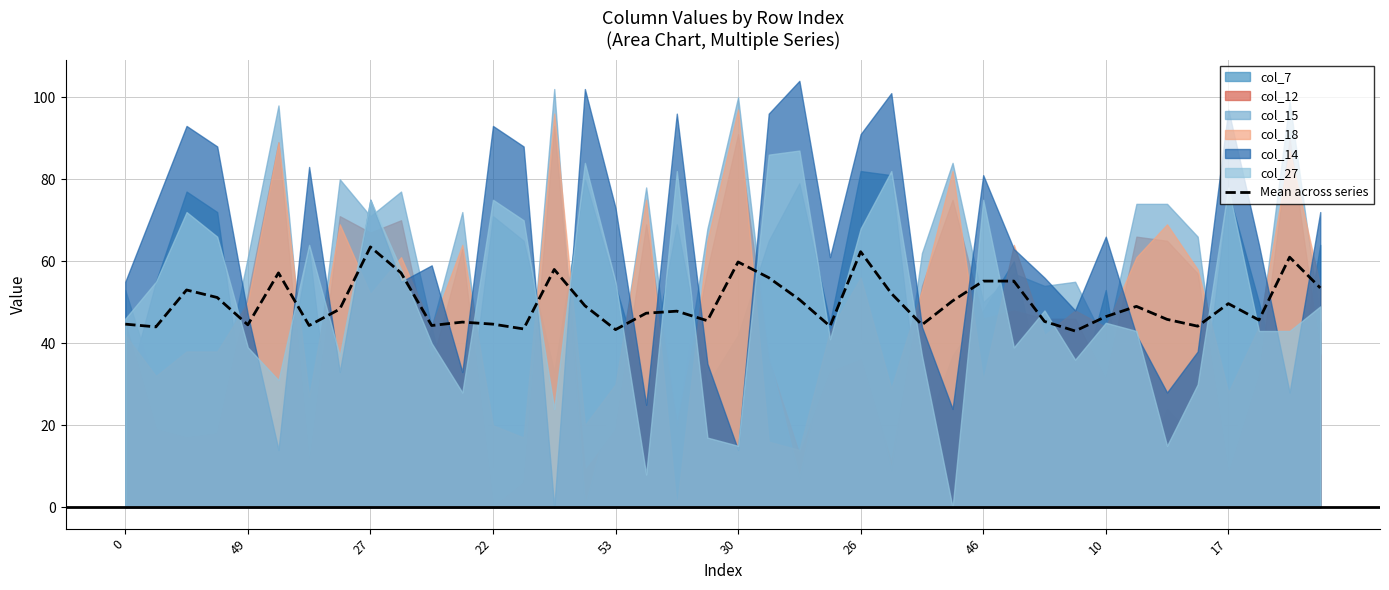

What is the highest value of the Mean across series series?

63.5